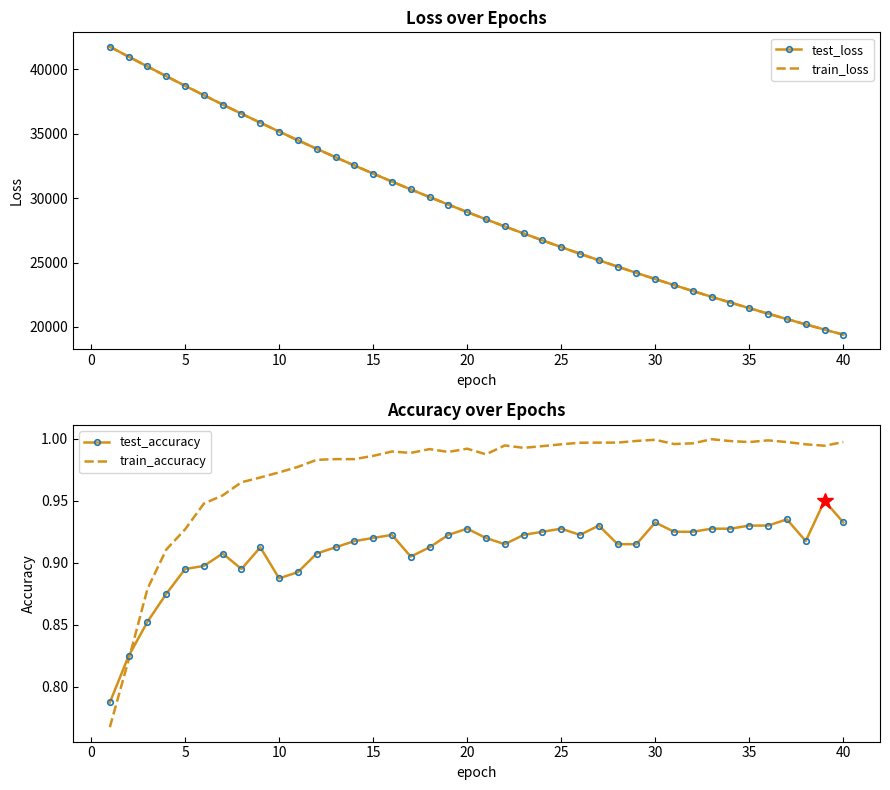

What is the minimum value for train_loss?

19400.8